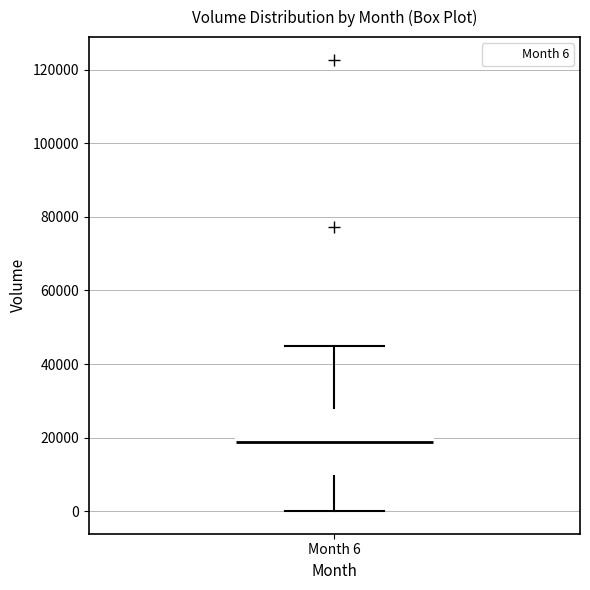

Where does the upper whisker of the box for Month 6 end on the y-axis? The values are not printed on the chart, so give them approximately, as read against the axis.

44000